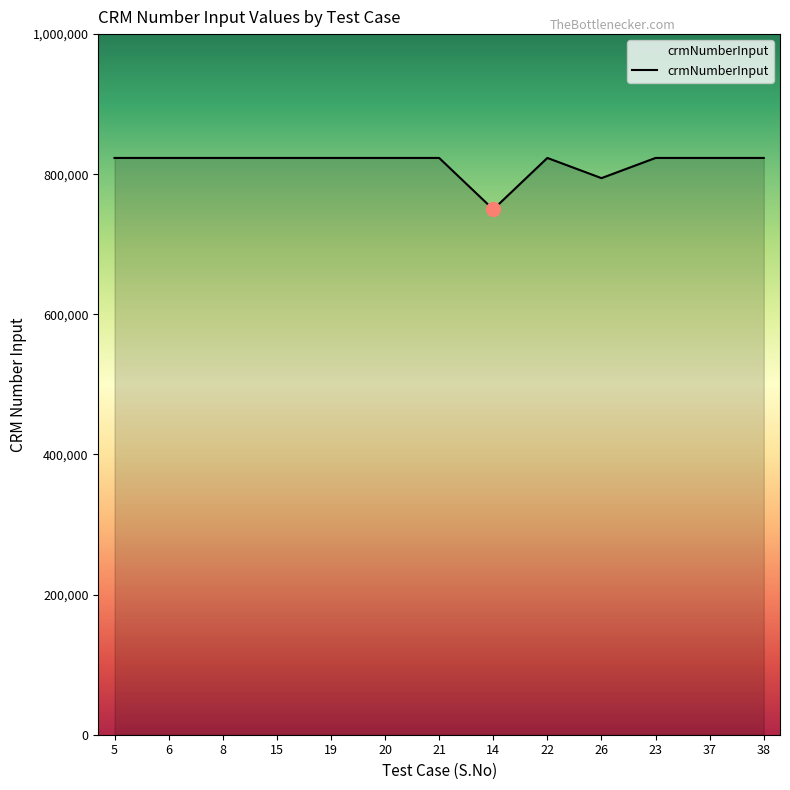

What is the approximate value at 15?

823260